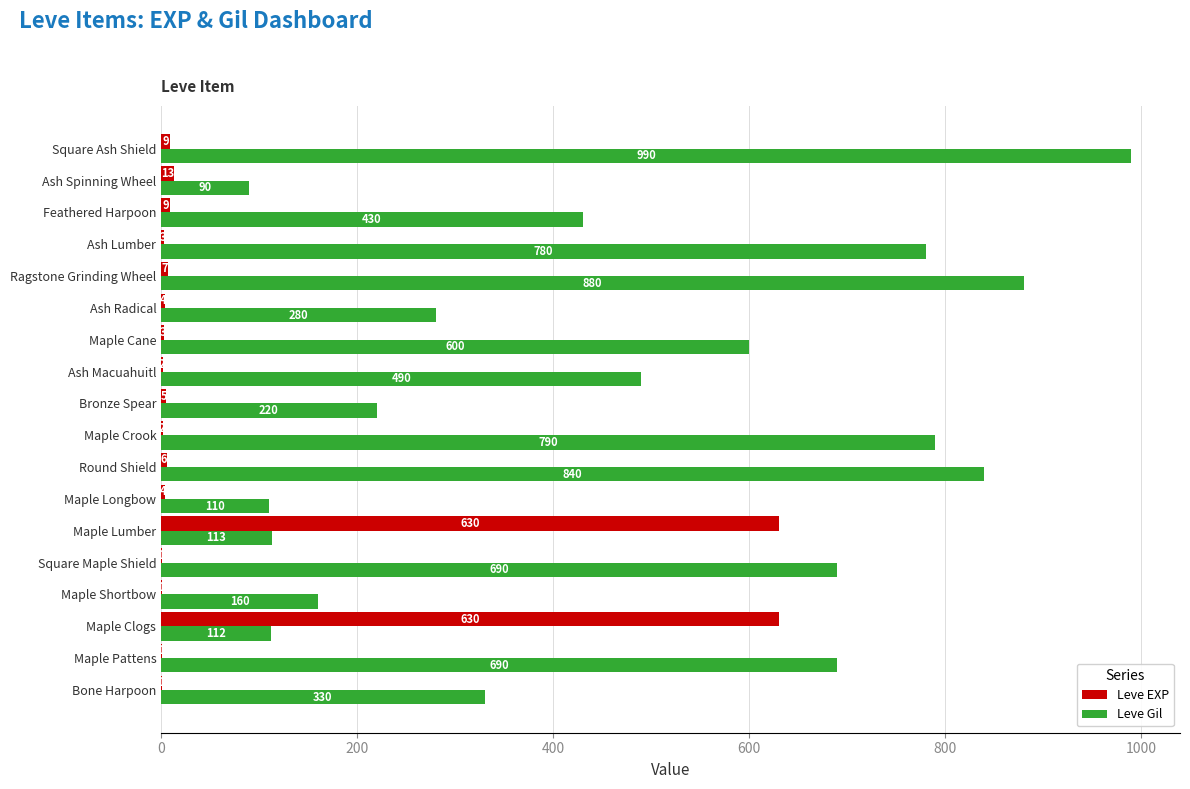

Count the number of data series in this chart.

2